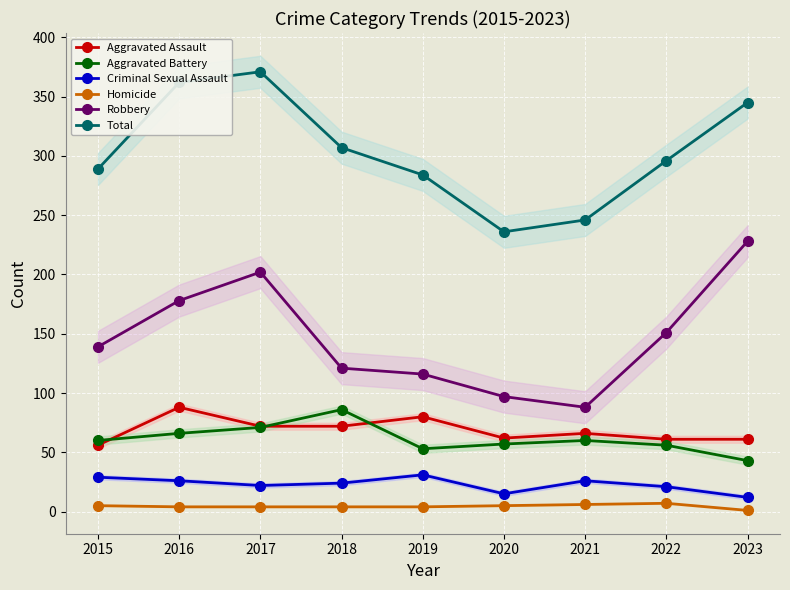

How many distinct data groups are displayed?

6